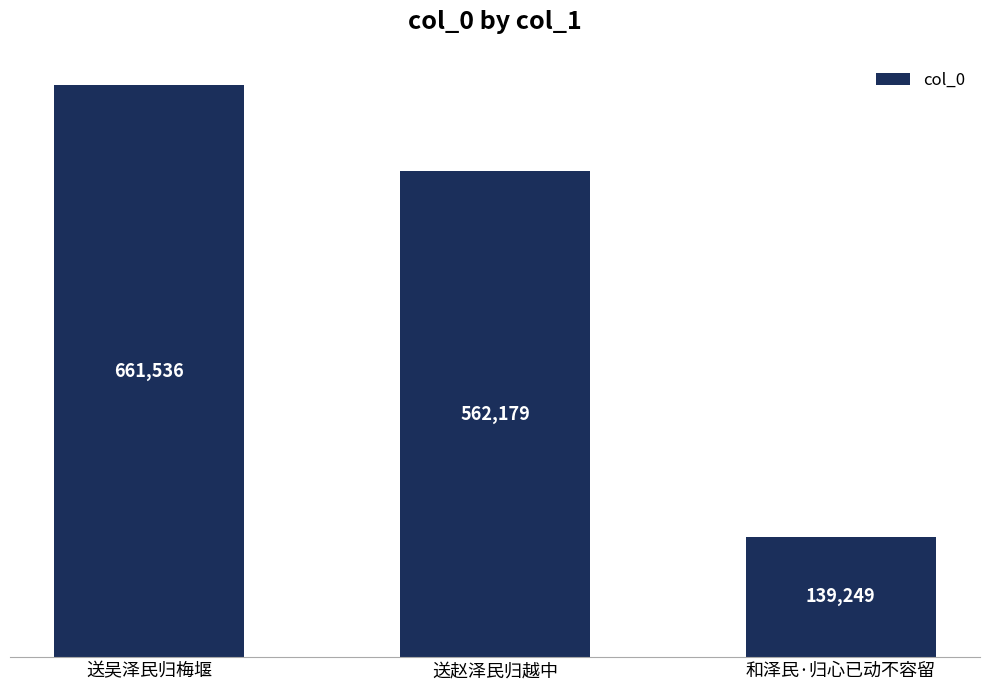

What is the average value?

454321